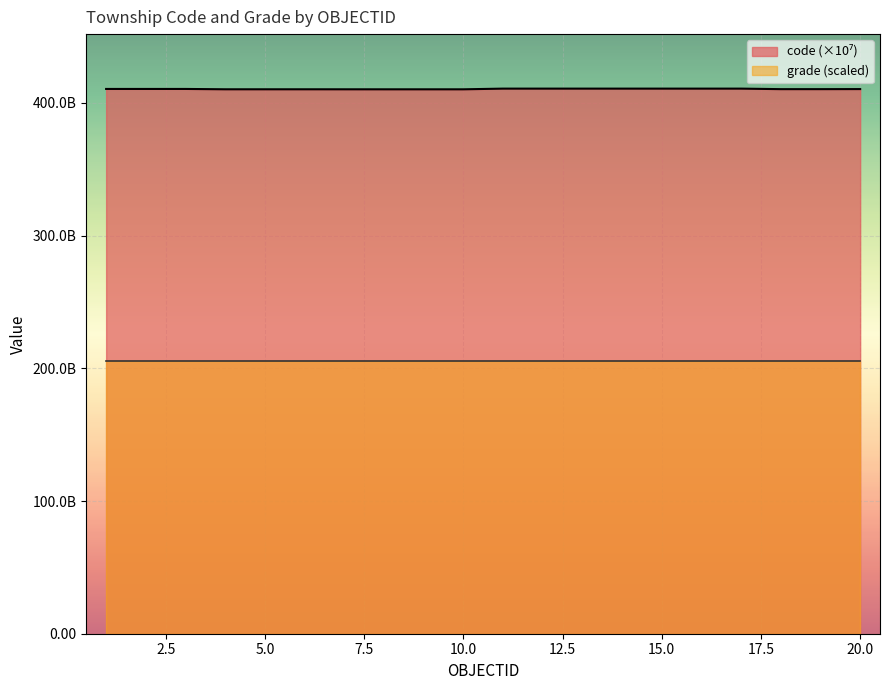

How many points are lower than both their immediate neighbors (excluding endpoints)?

3